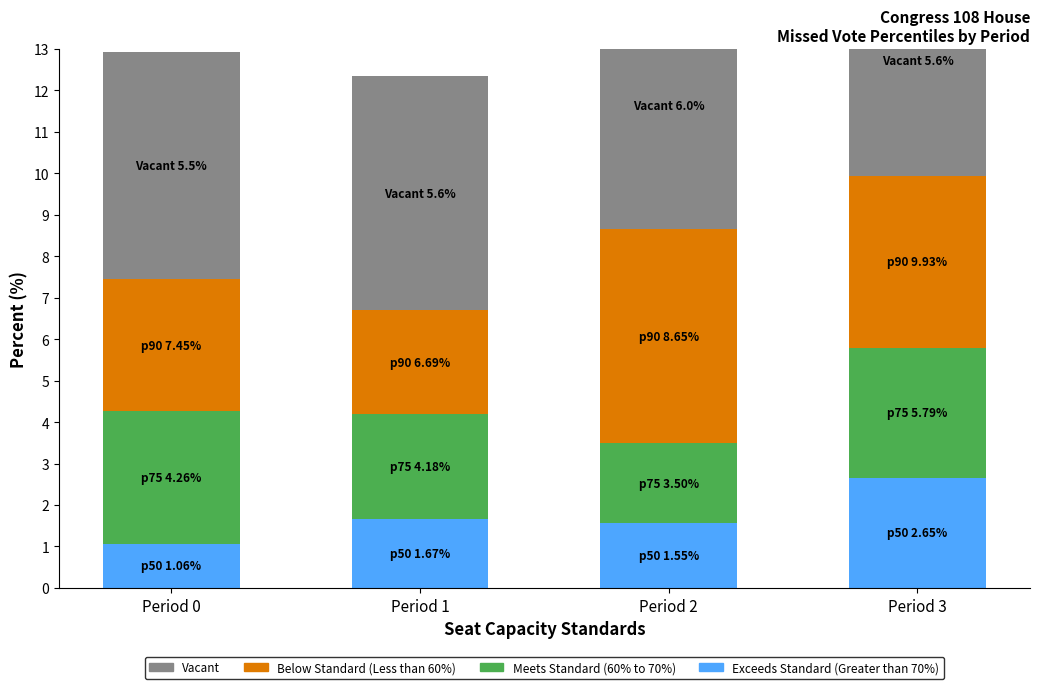

Reading left to right, transcribe all the data shown in this chart.

Exceeds Standard (Greater than 70%): 1.1	1.7	1.6	2.6
Meets Standard (60% to 70%): 3.2	2.5	1.9	3.1
Below Standard (Less than 60%): 3.2	2.5	5.2	4.1
Vacant: 5.5	5.6	6.0	5.6